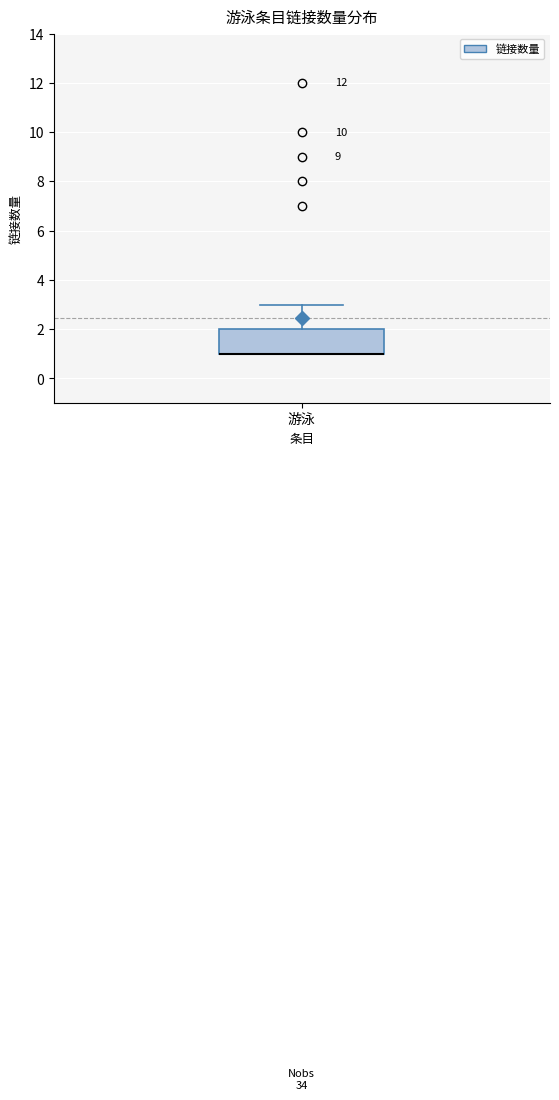

Read this box plot against the y-axis: the position of the median line, the range covered by the box, and the ends of both whiskers. The values are not printed on the chart, so give them approximately, as read against the axis.

median 1 (drawn on the box's lower edge), box 1 to 2, whiskers 1 to 3